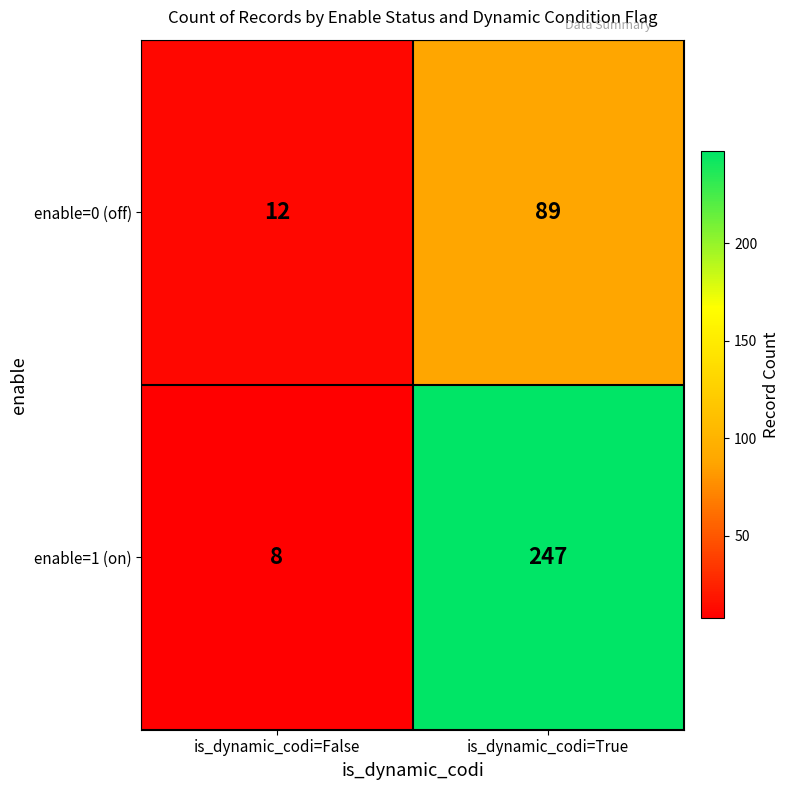

Reading left to right, what are all the values shown in this chart?

enable=0 (off): 12	89
enable=1 (on): 8	247